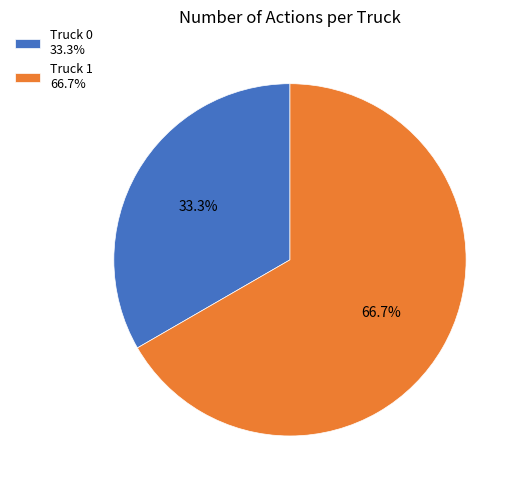

To the nearest percent, what is the difference between the largest and smallest slice percentages?

33%